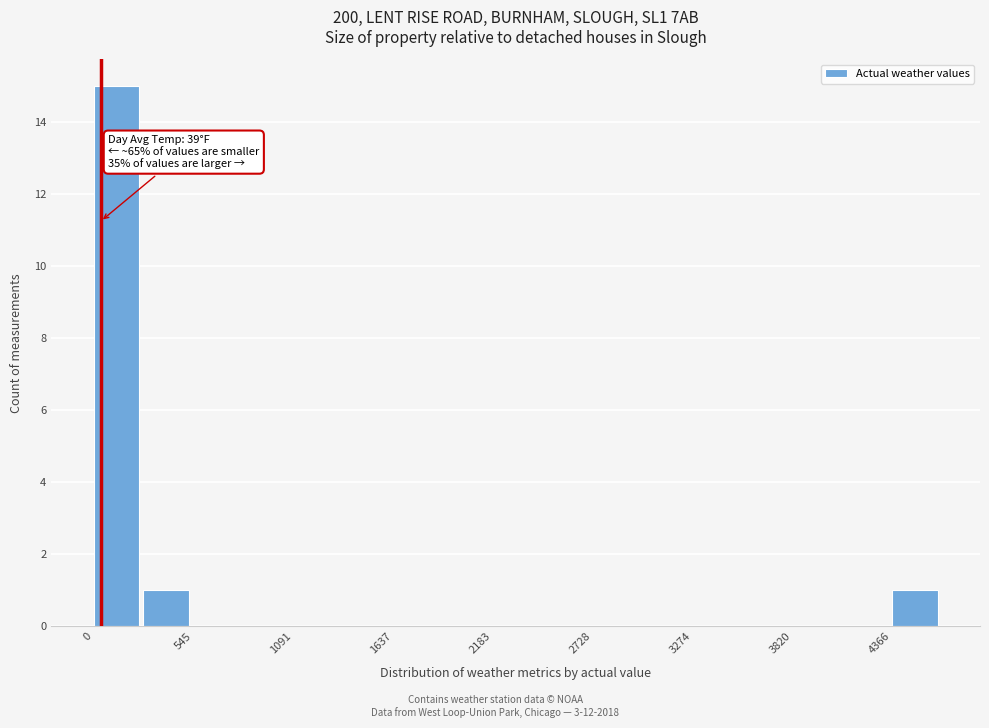

Read against the x-axis, roughly where is the centre of the tallest bar?

100